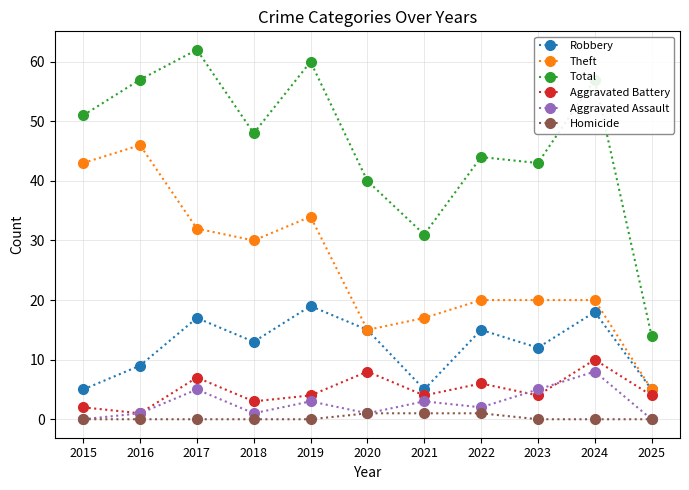

How many distinct data groups are displayed?

6